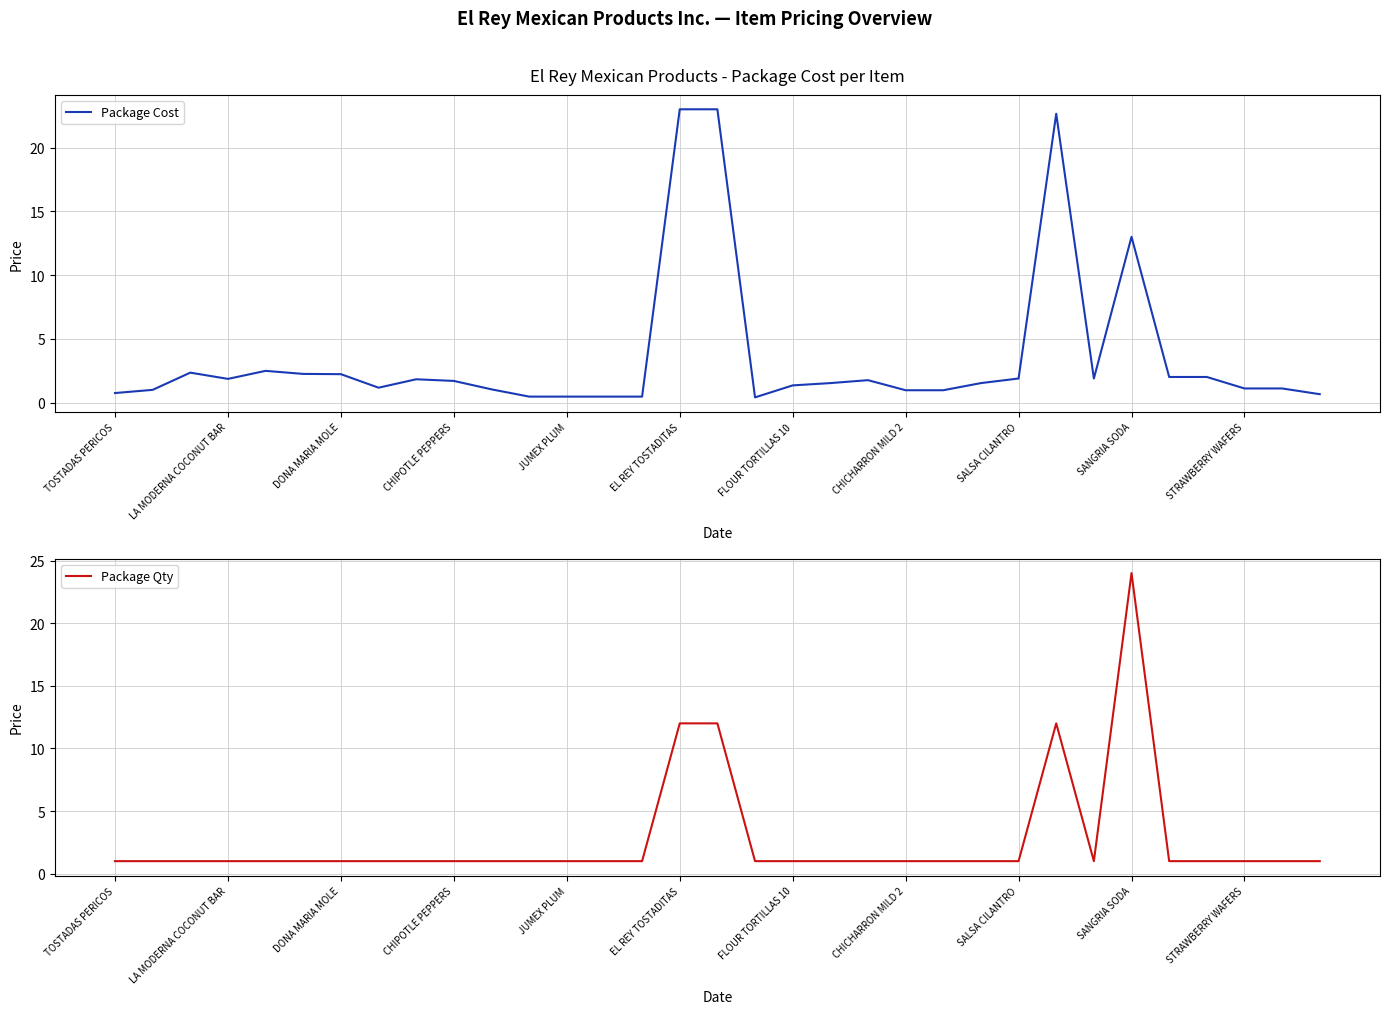

What is the value of the Package Qty point at the 20th from the left?

1.0